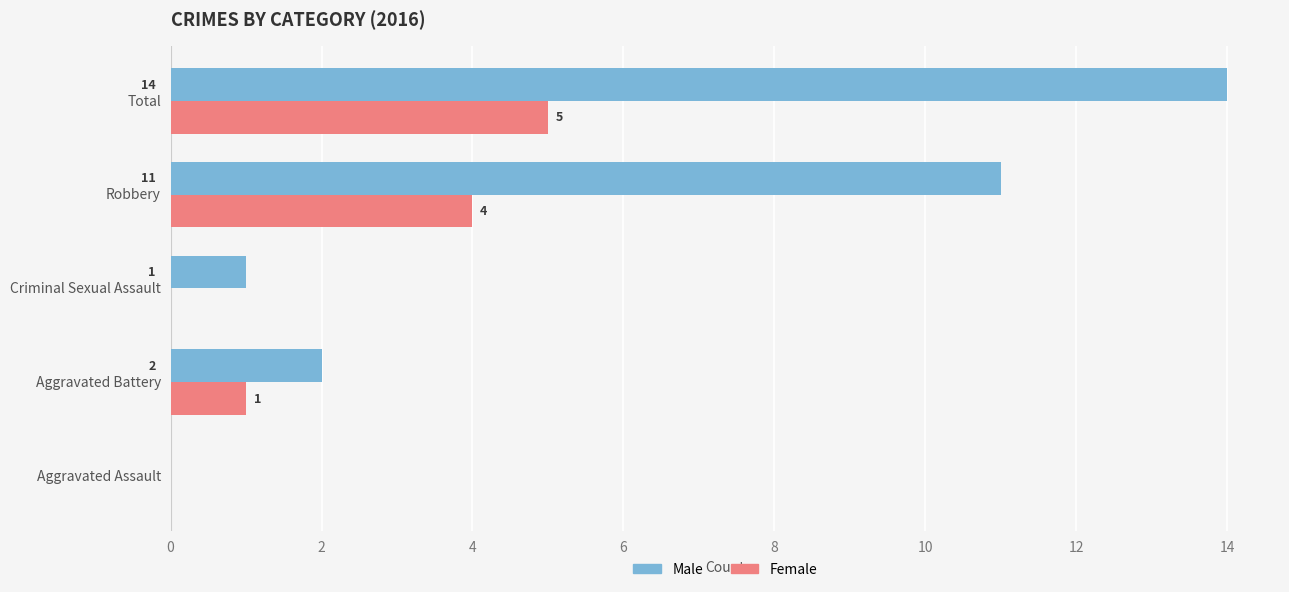

Which series has the widest spread of values?

Male